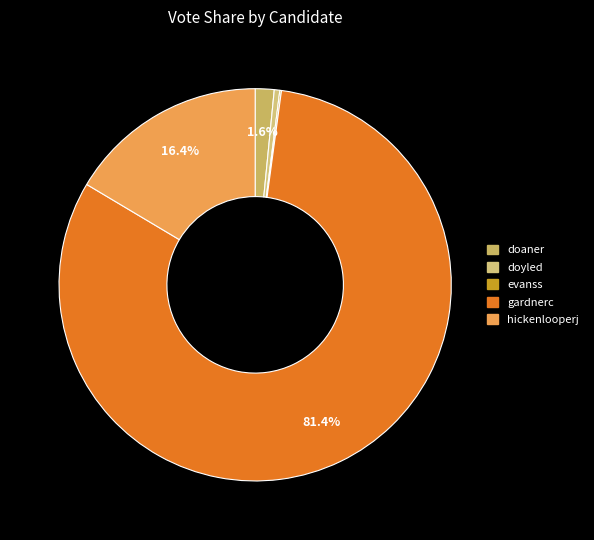

Do hickenlooperj and doaner together represent more than half of the pie?

No